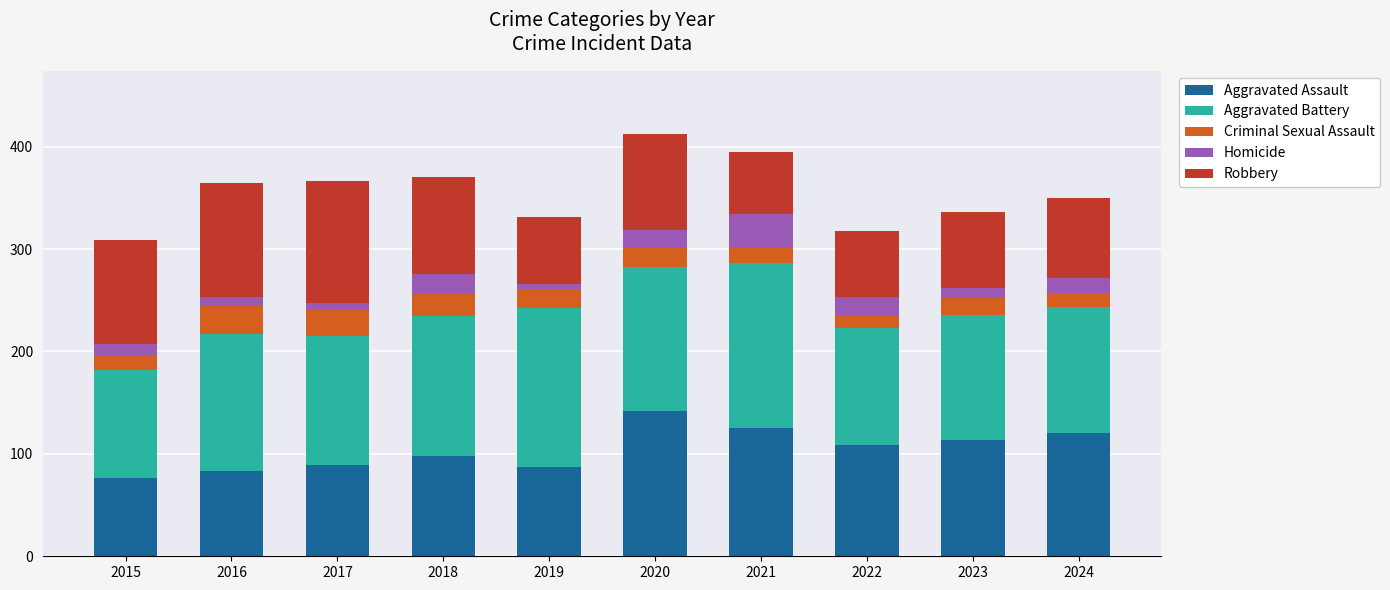

What is the total value across all series at 2023?

336